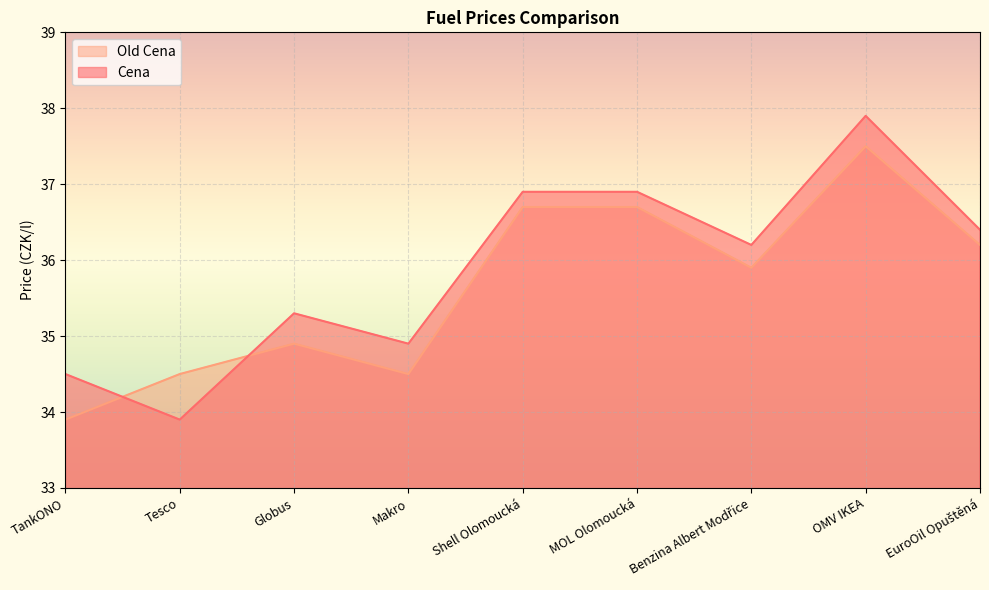

How many lines are shown in the chart?

2